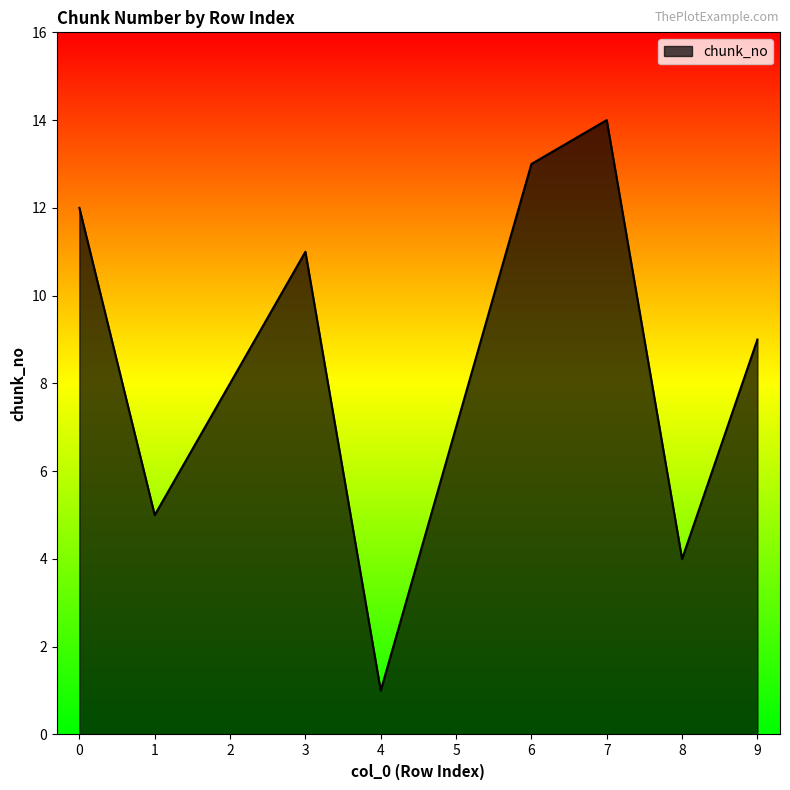

Rank the categories by value from highest to lowest.

7, 6, 0, 3, 9, 2, 5, 1, 8, 4